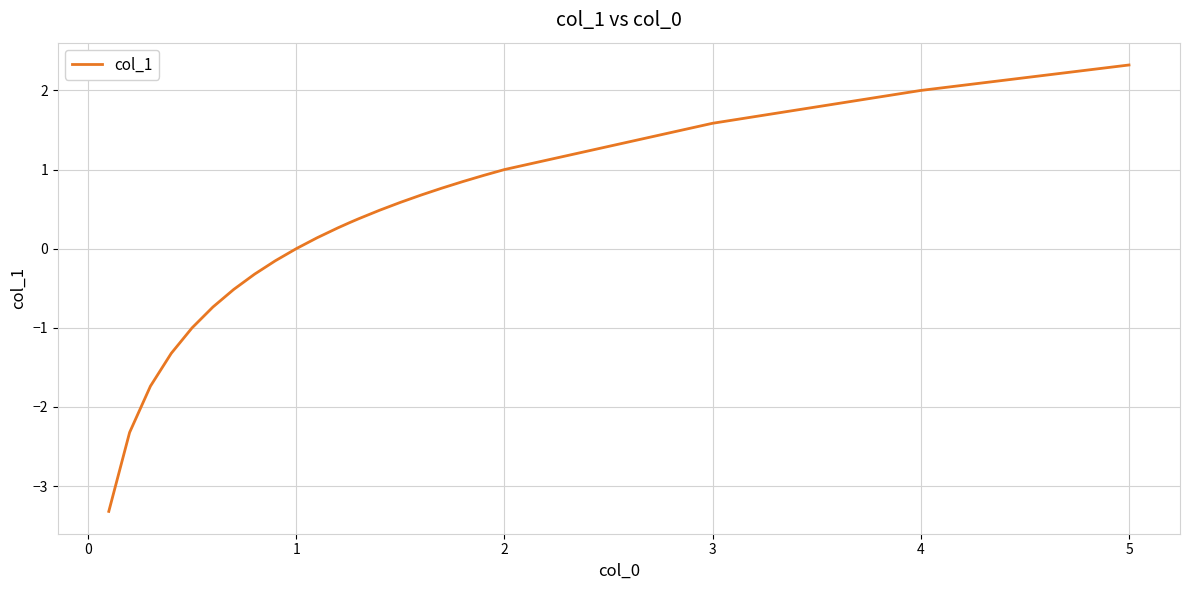

What is the maximum value shown in the chart?

2.3